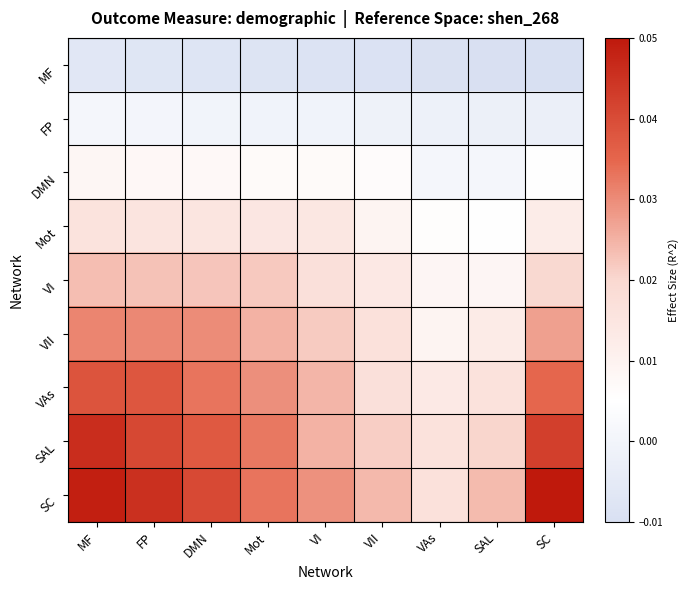

At which category is the sum across all series the highest?

MF